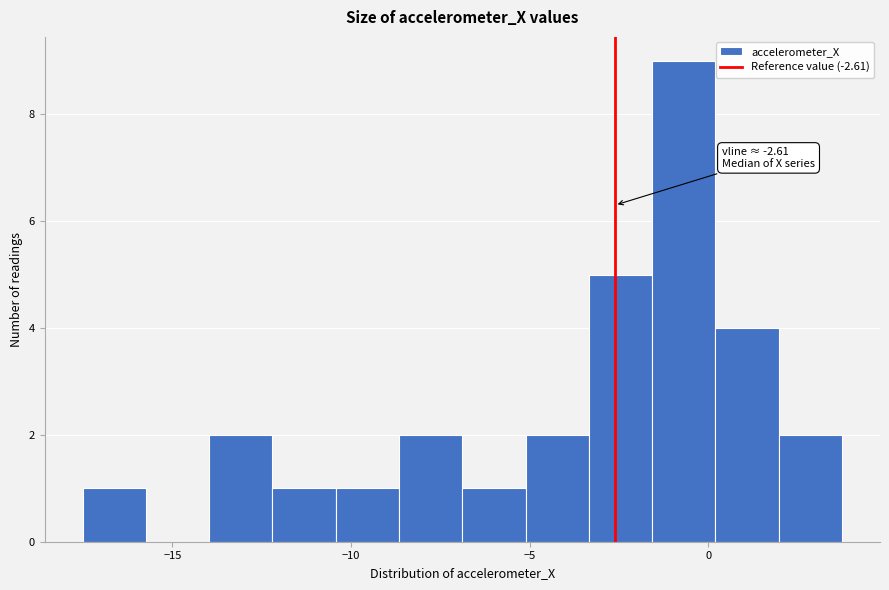

Around what value on the x-axis is the tallest bar? Give the approximate position of its centre, as read against the axis.

-0.5